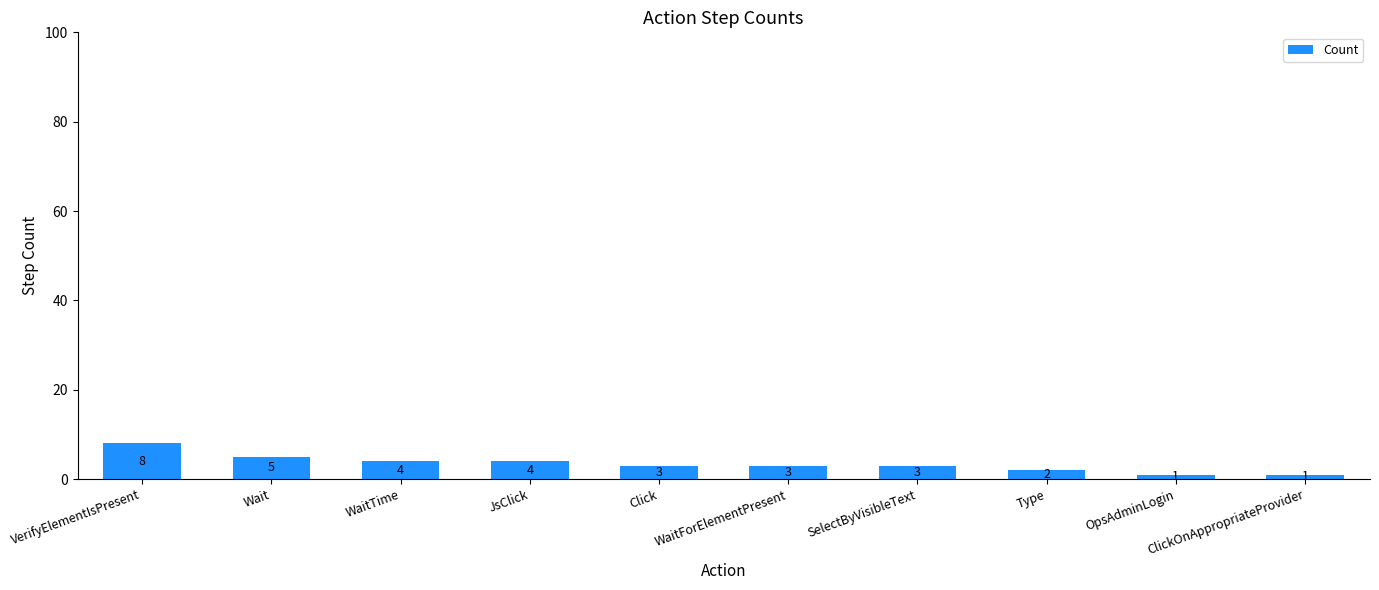

Reading left to right, extract all data points from this chart.

VerifyElementIsPresent=8	Wait=5	WaitTime=4	JsClick=4	Click=3	WaitForElementPresent=3	SelectByVisibleText=3	Type=2	OpsAdminLogin=1	ClickOnAppropriateProvider=1